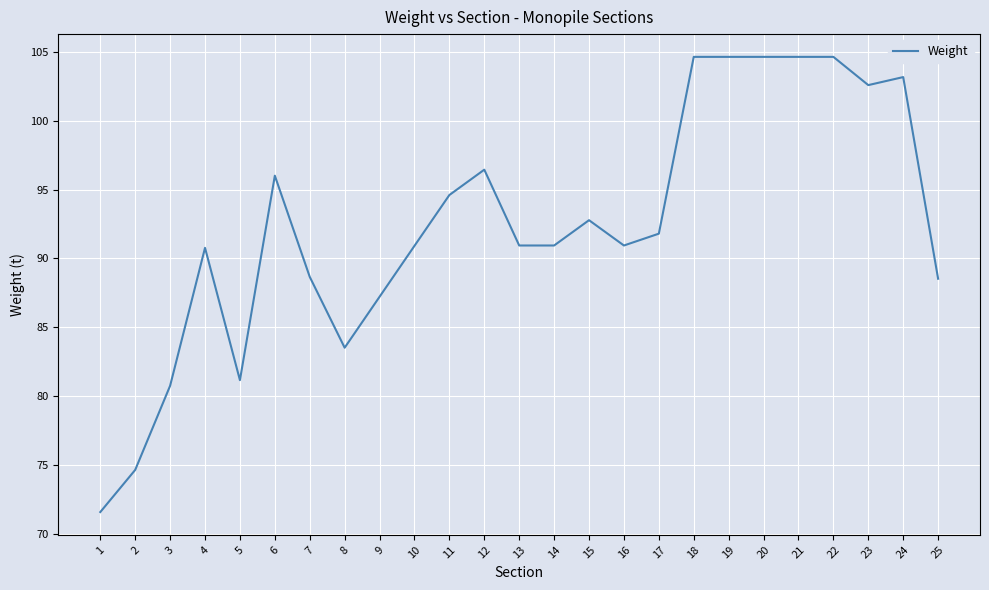

Where is the first local maximum?

4